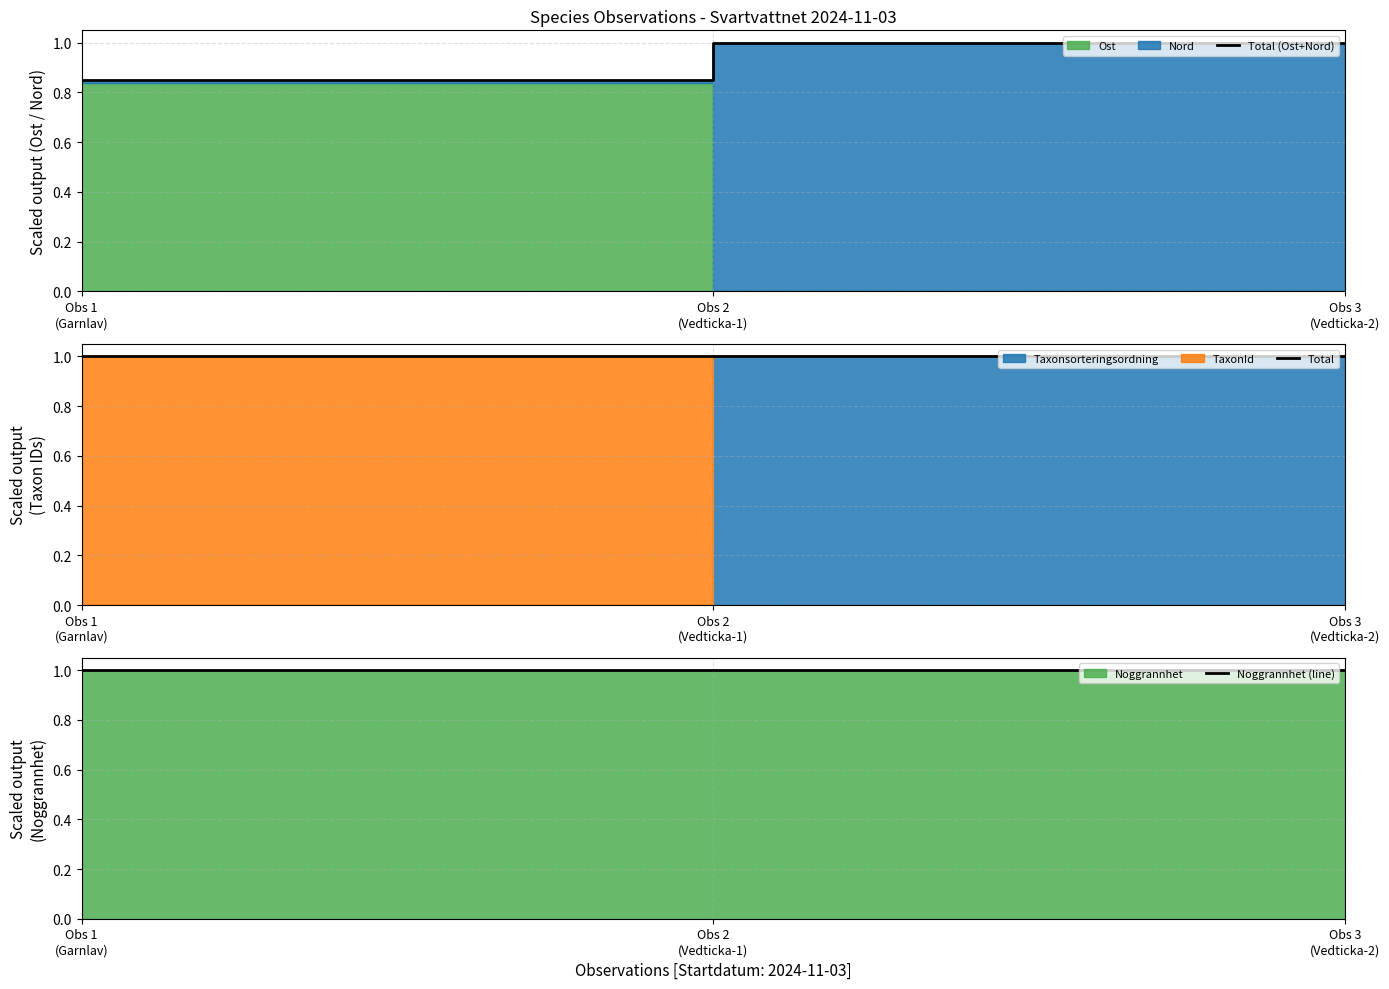

Reading left to right, what are all the values shown in this chart?

Total (Ost+Nord): Obs 1
(Garnlav)=0.8	Obs 2
(Vedticka-1)=1.0	Obs 3
(Vedticka-2)=1.0
Total: Obs 1
(Garnlav)=1.0	Obs 2
(Vedticka-1)=1.0	Obs 3
(Vedticka-2)=1.0
Noggrannhet (line): Obs 1
(Garnlav)=1.0	Obs 2
(Vedticka-1)=1.0	Obs 3
(Vedticka-2)=1.0